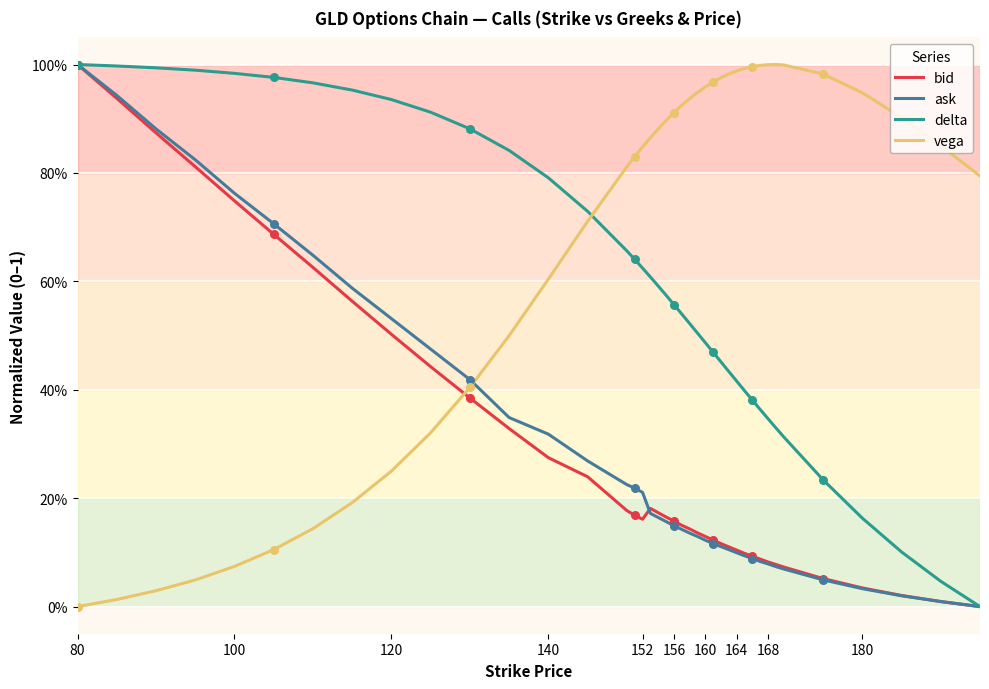

Does the chart have visible grid lines?

Yes